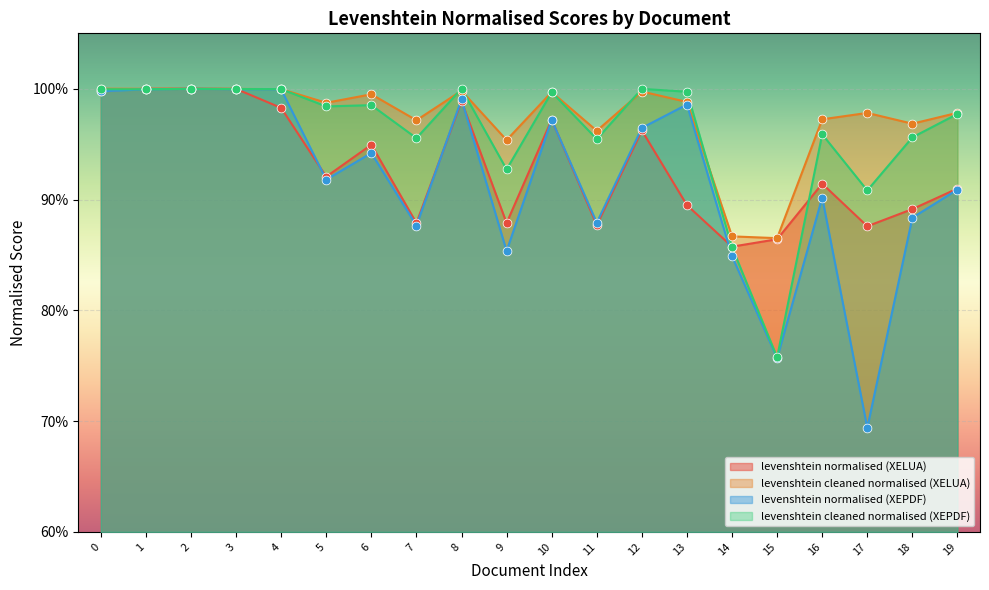

Which series contains the lowest Y value?

levenshtein normalised (XEPDF)